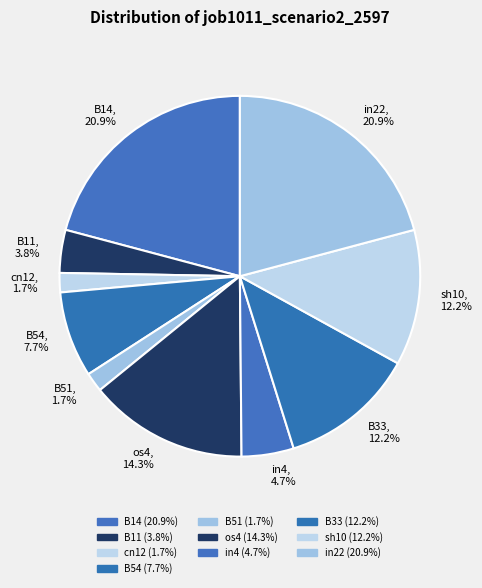

To the nearest percent, what is the combined percentage of B11 and os4?

18%